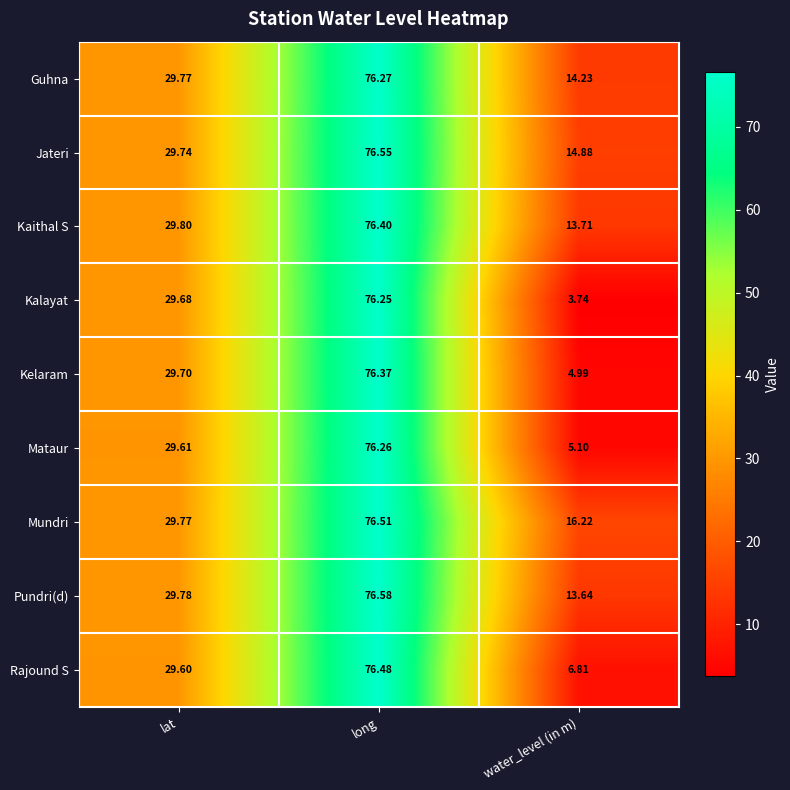

List the series in order of their peak value, lowest first.

Kalayat, Mataur, Guhna, Kelaram, Kaithal S, Rajound S, Mundri, Jateri, Pundri(d)